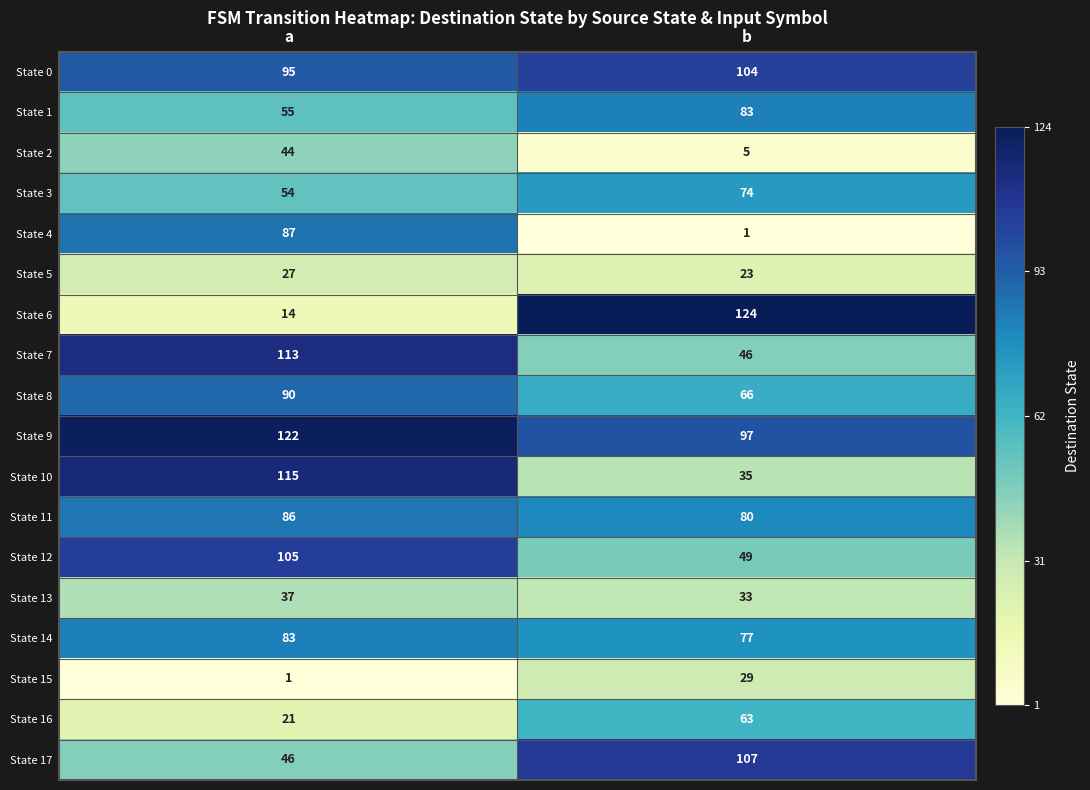

How many categories are shown in the chart?

2